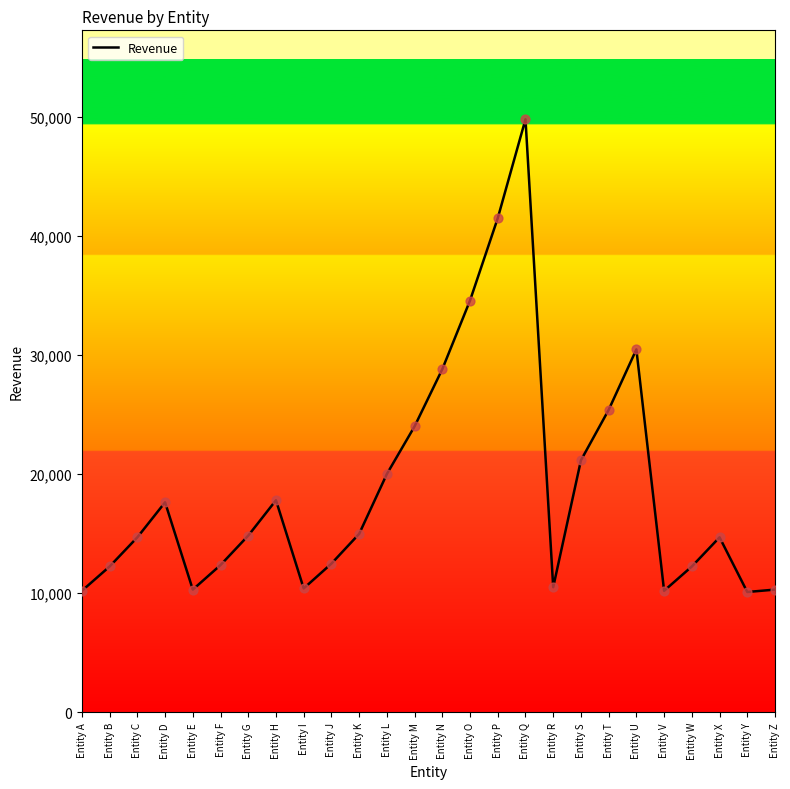

Approximately how many times larger is the value at Entity T compared to Entity W?

2.1